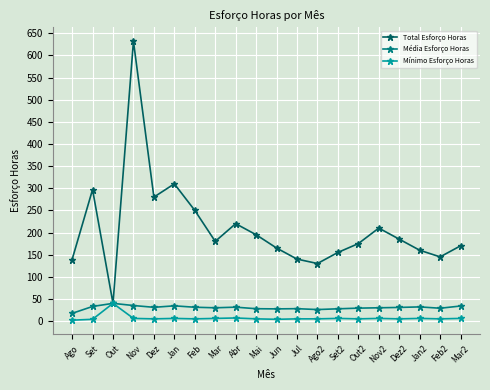

How many interior local valleys does the Total Esforço Horas series have?

5